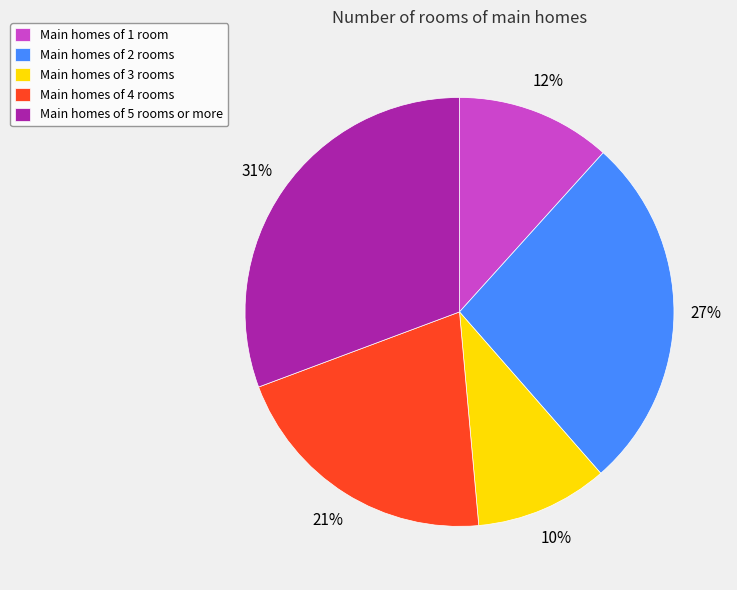

The Main homes of 5 rooms or more slice represents 23% of the pie. True or false?

False